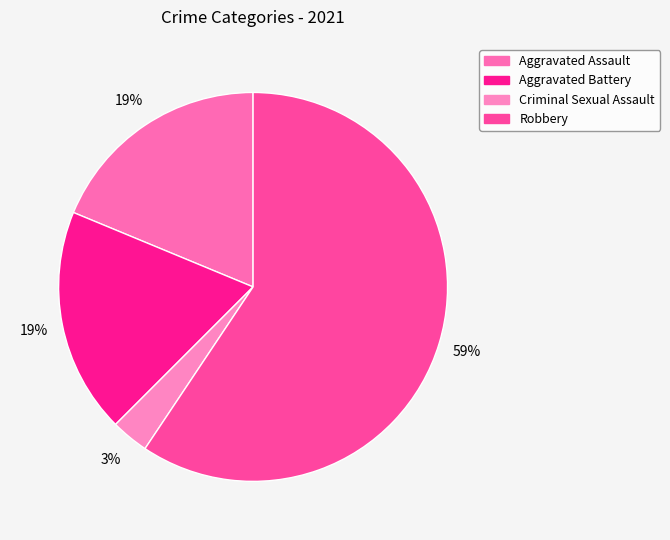

Which slice is the largest?

Robbery